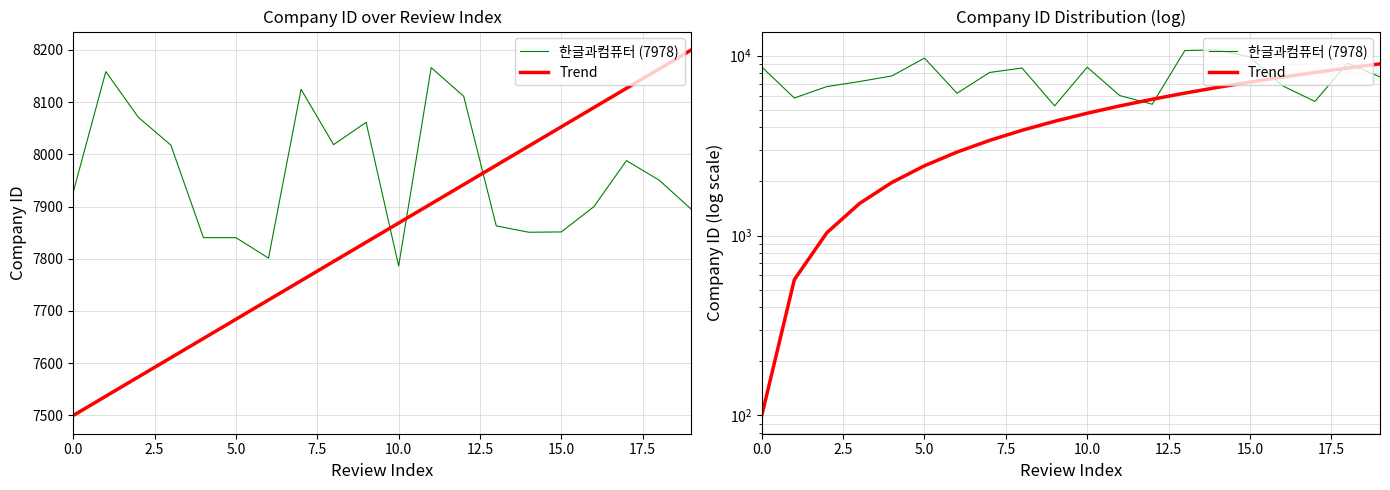

What is the label of the 6th point from the right?

14